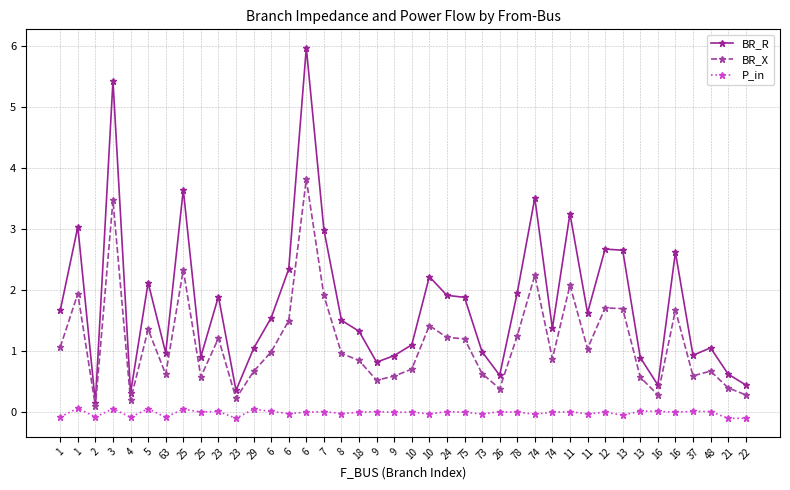

Is this an area chart (filled region under the line)?

No